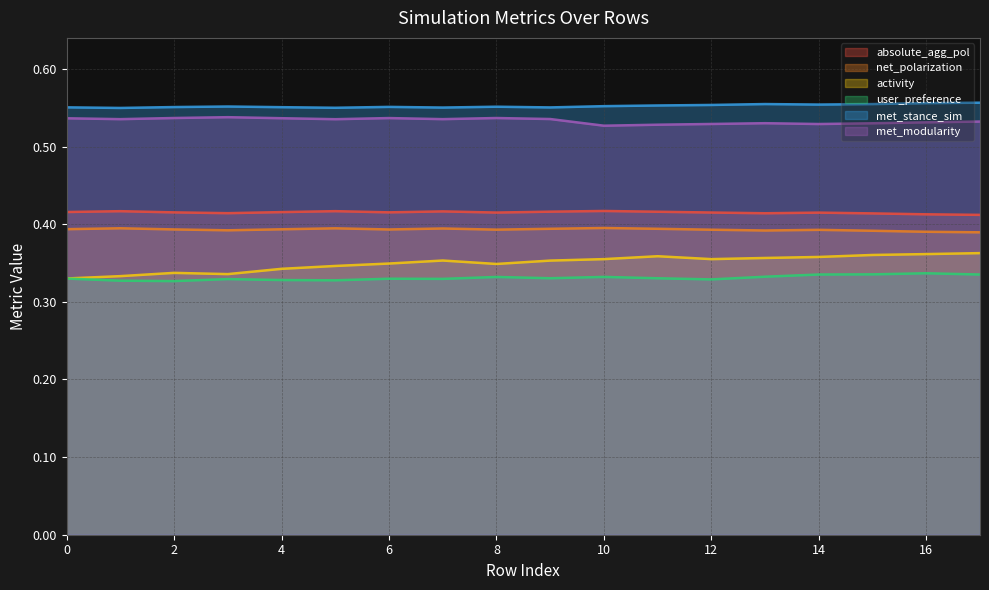

In user_preference, how many points are higher than both neighbors (excluding endpoints)?

5